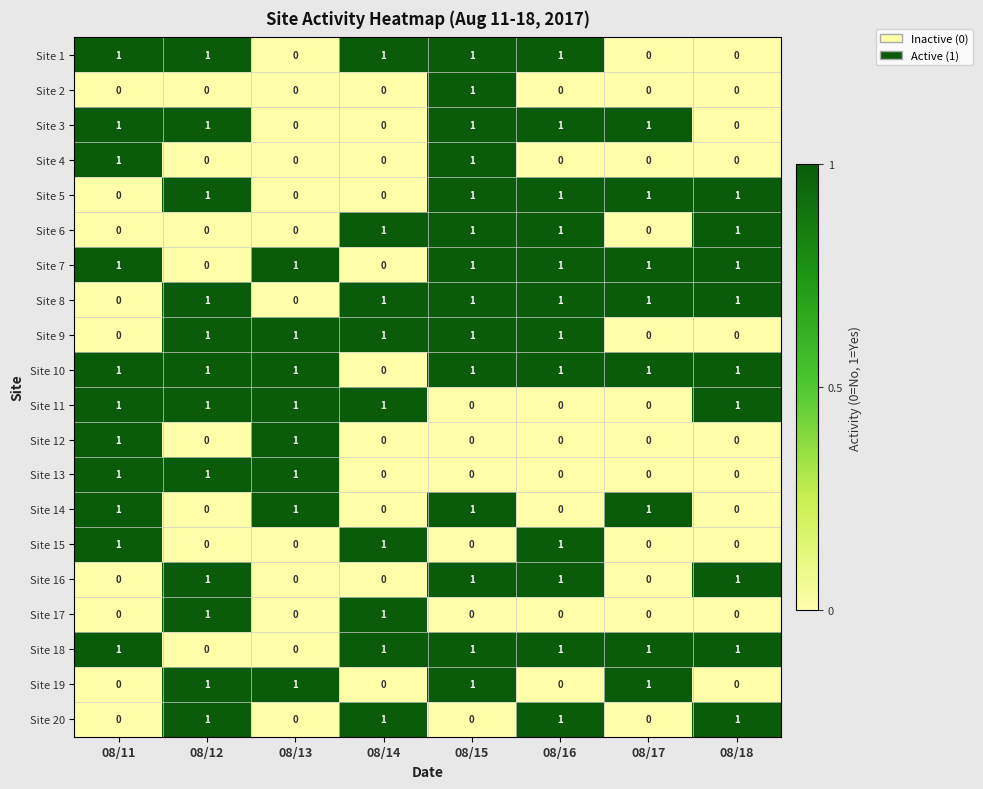

How many categories are shown in the chart?

8